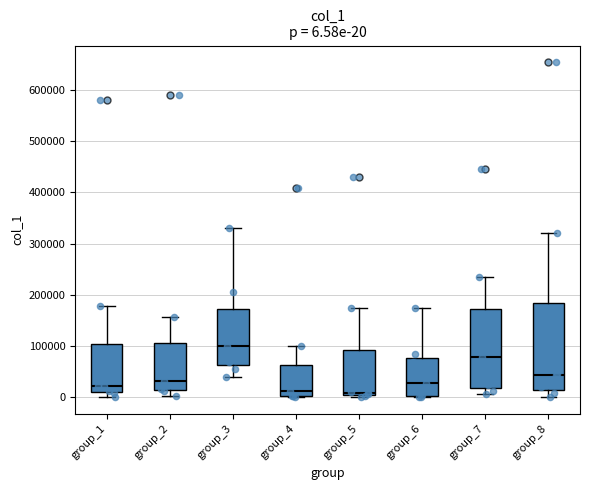

Comparing the boxes themselves (not the whiskers), which one is the tallest?

group_8